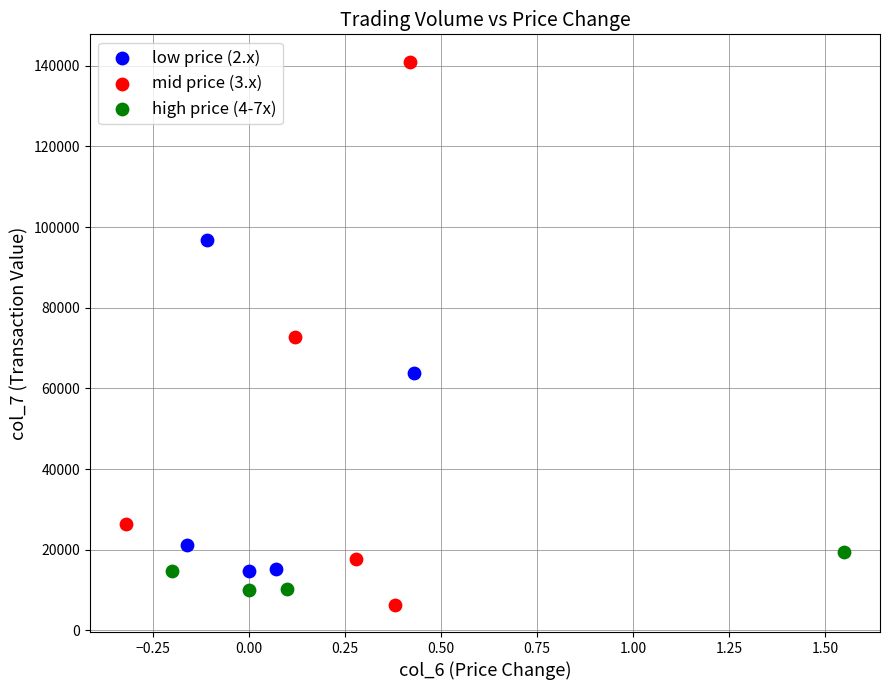

What are all the series names shown in the legend?

low price (2.x), mid price (3.x), high price (4-7x)